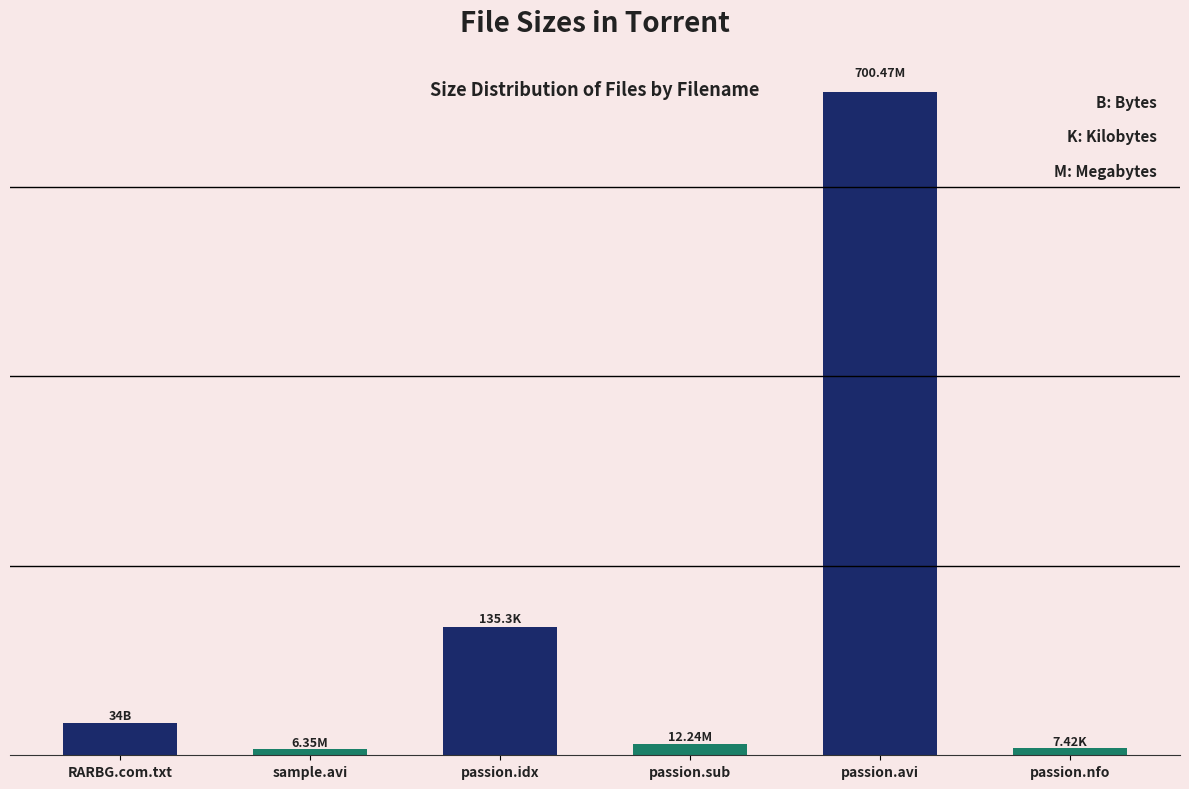

Which category has the lowest value across all series?

sample.avi